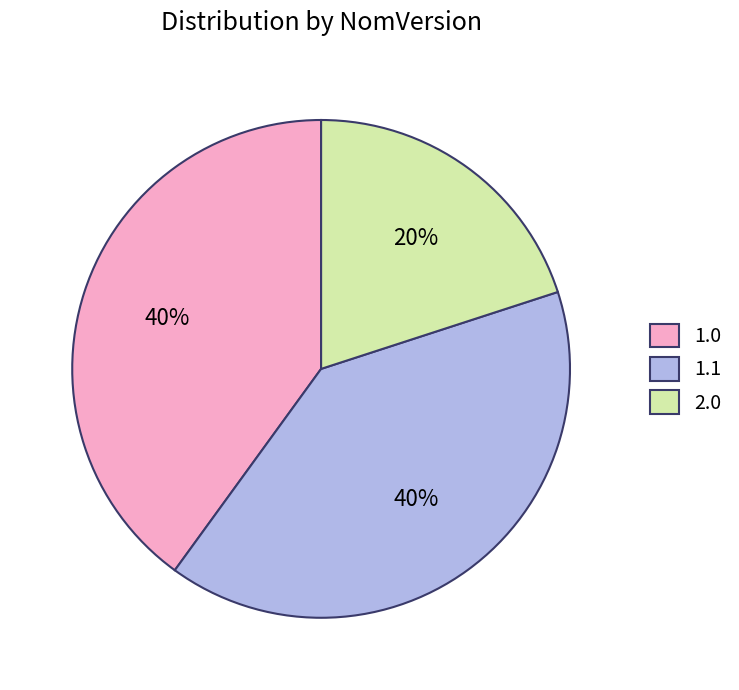

Combined, do 1.1 and 2.0 account for over 50%?

Yes